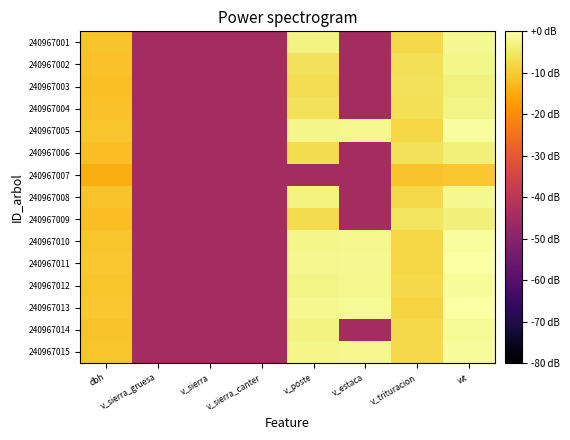

Reading left to right, what are all the values shown in this chart?

240967001: dbh=-11.1	v_sierra_gruesa=-44.7	v_sierra=-44.7	v_sierra_canter=-44.7	v_poste=-3.1	v_estaca=-44.7	v_trituracion=-7.6	wt=-1.7
240967002: dbh=-11.4	v_sierra_gruesa=-44.7	v_sierra=-44.7	v_sierra_canter=-44.7	v_poste=-6.0	v_estaca=-44.7	v_trituracion=-6.4	wt=-2.5
240967003: dbh=-11.8	v_sierra_gruesa=-44.7	v_sierra=-44.7	v_sierra_canter=-44.7	v_poste=-6.7	v_estaca=-44.7	v_trituracion=-6.1	wt=-3.3
240967004: dbh=-11.5	v_sierra_gruesa=-44.7	v_sierra=-44.7	v_sierra_canter=-44.7	v_poste=-6.2	v_estaca=-44.7	v_trituracion=-6.4	wt=-2.7
240967005: dbh=-10.7	v_sierra_gruesa=-44.7	v_sierra=-44.7	v_sierra_canter=-44.7	v_poste=-2.4	v_estaca=-1.9	v_trituracion=-7.8	wt=-0.9
240967006: dbh=-12.0	v_sierra_gruesa=-44.7	v_sierra=-44.7	v_sierra_canter=-44.7	v_poste=-7.1	v_estaca=-44.7	v_trituracion=-6.0	wt=-3.6
240967007: dbh=-14.6	v_sierra_gruesa=-44.7	v_sierra=-44.7	v_sierra_canter=-44.7	v_poste=-44.7	v_estaca=-44.7	v_trituracion=-11.2	wt=-10.4
240967008: dbh=-11.0	v_sierra_gruesa=-44.7	v_sierra=-44.7	v_sierra_canter=-44.7	v_poste=-3.0	v_estaca=-44.7	v_trituracion=-7.6	wt=-1.6
240967009: dbh=-12.0	v_sierra_gruesa=-44.7	v_sierra=-44.7	v_sierra_canter=-44.7	v_poste=-7.1	v_estaca=-44.7	v_trituracion=-5.5	wt=-3.7
240967010: dbh=-10.7	v_sierra_gruesa=-44.7	v_sierra=-44.7	v_sierra_canter=-44.7	v_poste=-2.4	v_estaca=-1.9	v_trituracion=-7.8	wt=-0.8
240967011: dbh=-10.4	v_sierra_gruesa=-44.7	v_sierra=-44.7	v_sierra_canter=-44.7	v_poste=-2.1	v_estaca=-1.6	v_trituracion=-8.1	wt=-0.3
240967012: dbh=-10.9	v_sierra_gruesa=-44.7	v_sierra=-44.7	v_sierra_canter=-44.7	v_poste=-2.7	v_estaca=-2.2	v_trituracion=-7.7	wt=-1.2
240967013: dbh=-10.3	v_sierra_gruesa=-44.7	v_sierra=-44.7	v_sierra_canter=-44.7	v_poste=-1.9	v_estaca=-1.4	v_trituracion=-8.2	wt=0.0
240967014: dbh=-11.0	v_sierra_gruesa=-44.7	v_sierra=-44.7	v_sierra_canter=-44.7	v_poste=-2.9	v_estaca=-44.7	v_trituracion=-7.6	wt=-1.5
240967015: dbh=-10.8	v_sierra_gruesa=-44.7	v_sierra=-44.7	v_sierra_canter=-44.7	v_poste=-2.5	v_estaca=-2.0	v_trituracion=-7.8	wt=-1.0